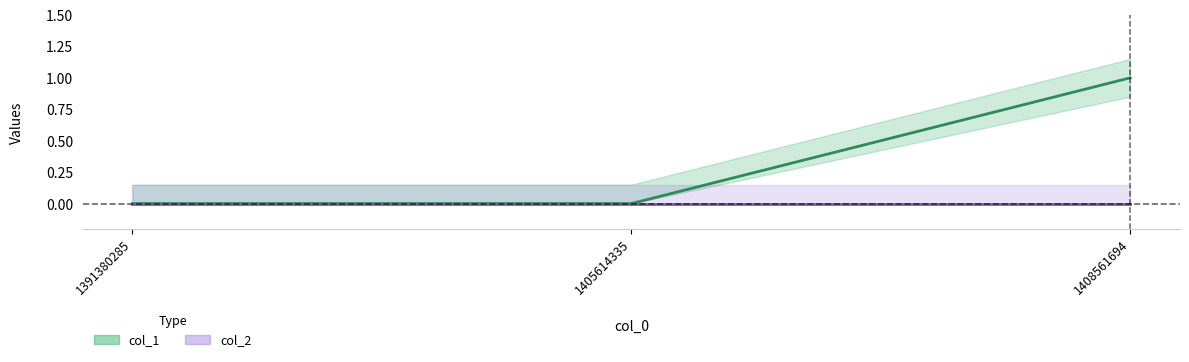

What is the maximum value shown in the chart?

1